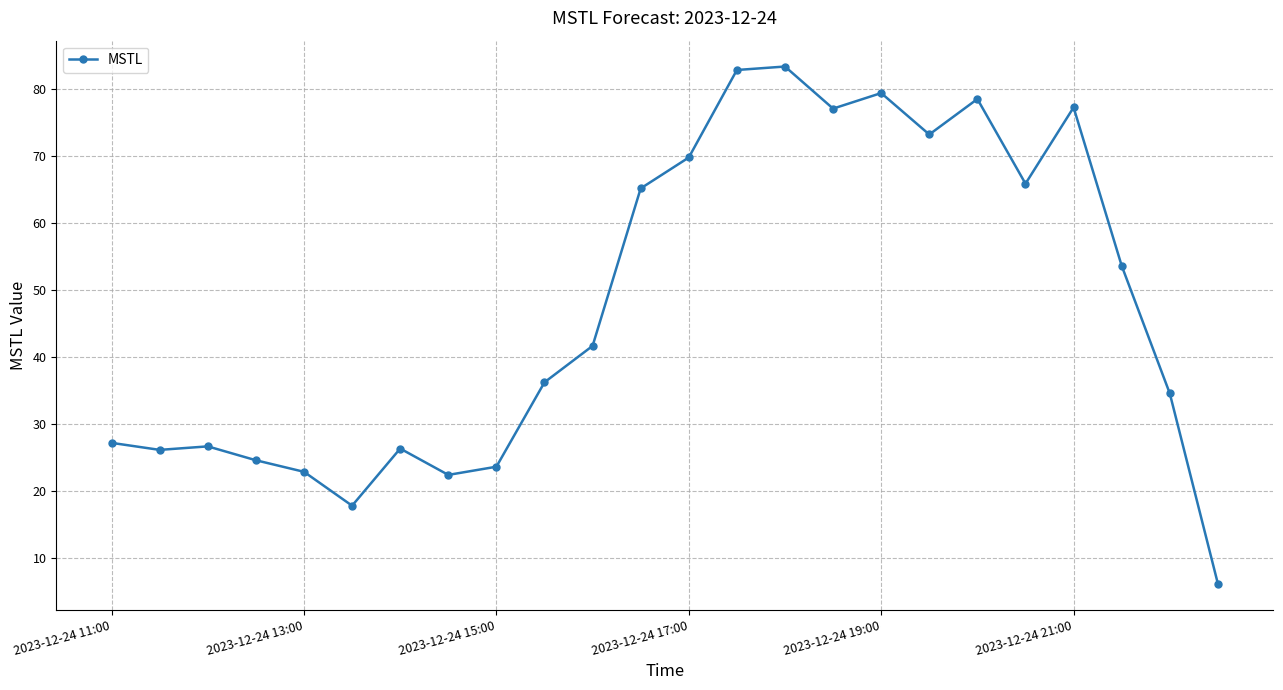

True or false: there are more than 2 points higher than both neighbors.

True